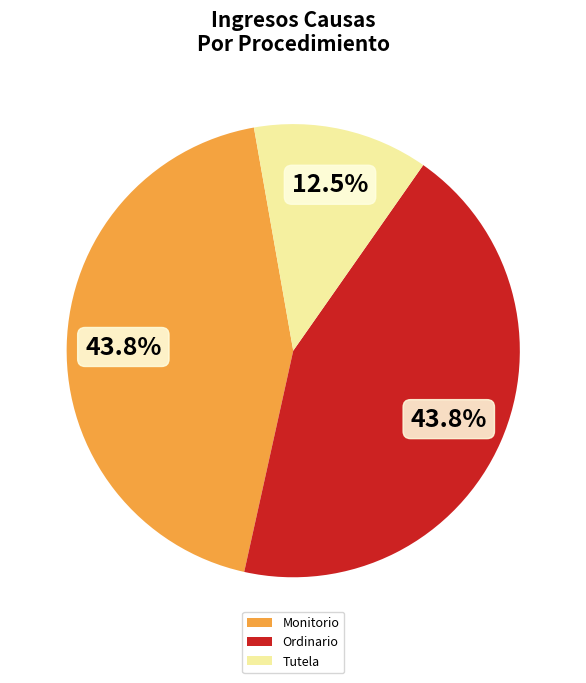

Between Tutela and Monitorio, which is larger?

Monitorio